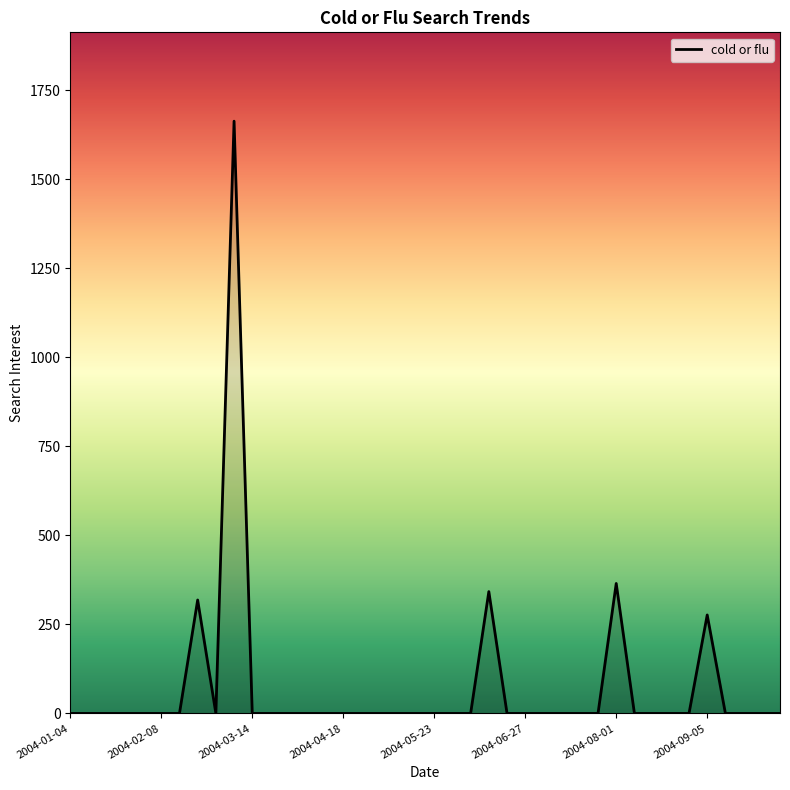

What is the difference between the maximum and minimum values?

1663.0